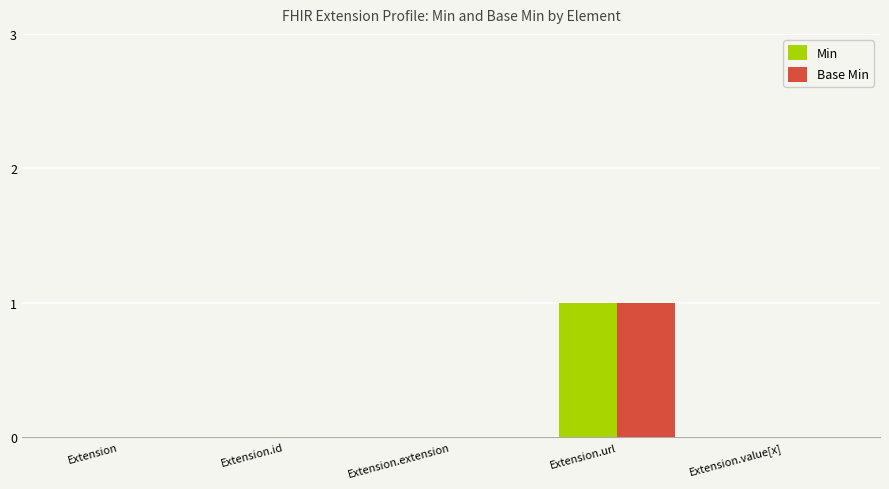

Which category has the highest value across all series?

Extension.url